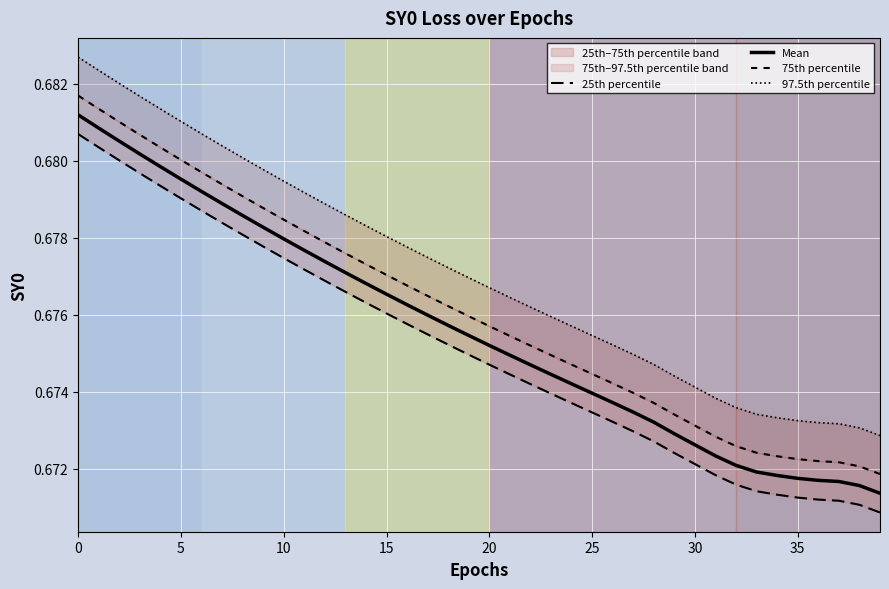

True or false: Mean and 75th percentile intersect in this chart.

False